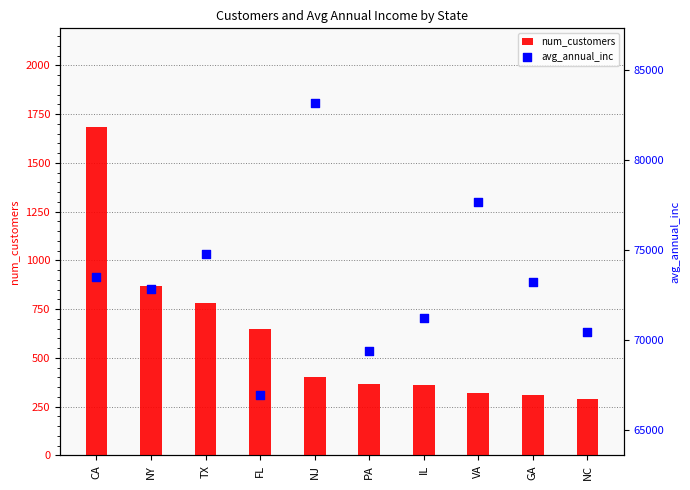

Which series reaches the maximum Y coordinate?

avg_annual_inc